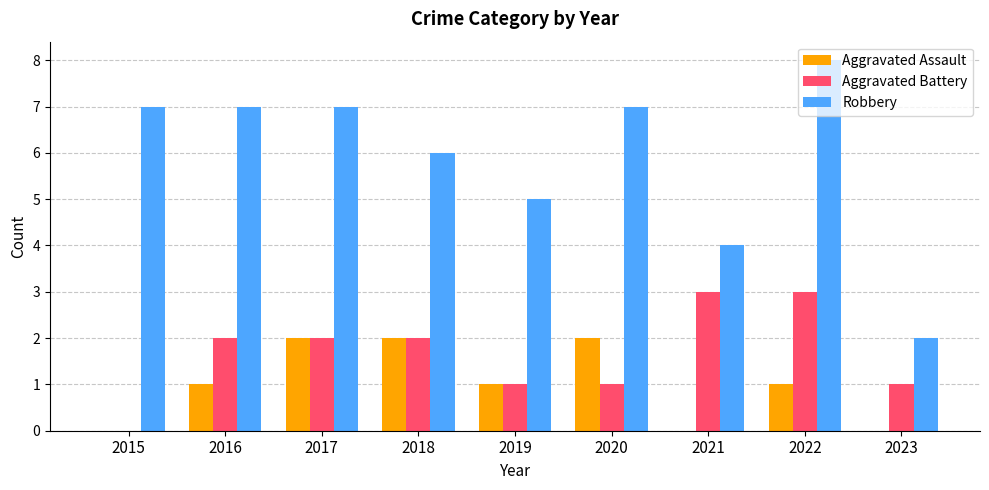

Count the number of categories in the chart.

9